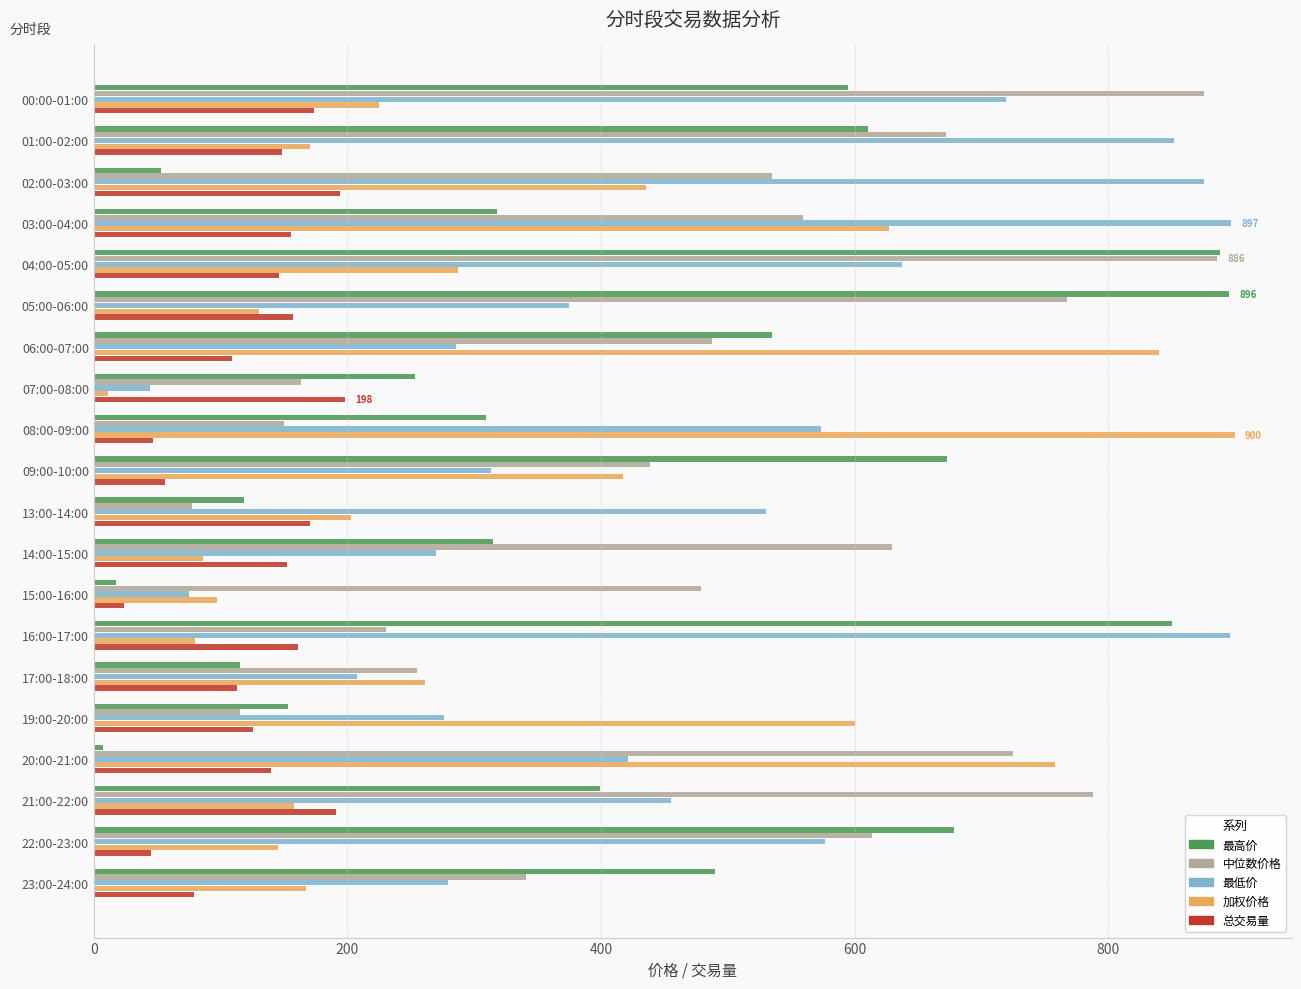

What is the average value of the 总交易量 series?

129.3